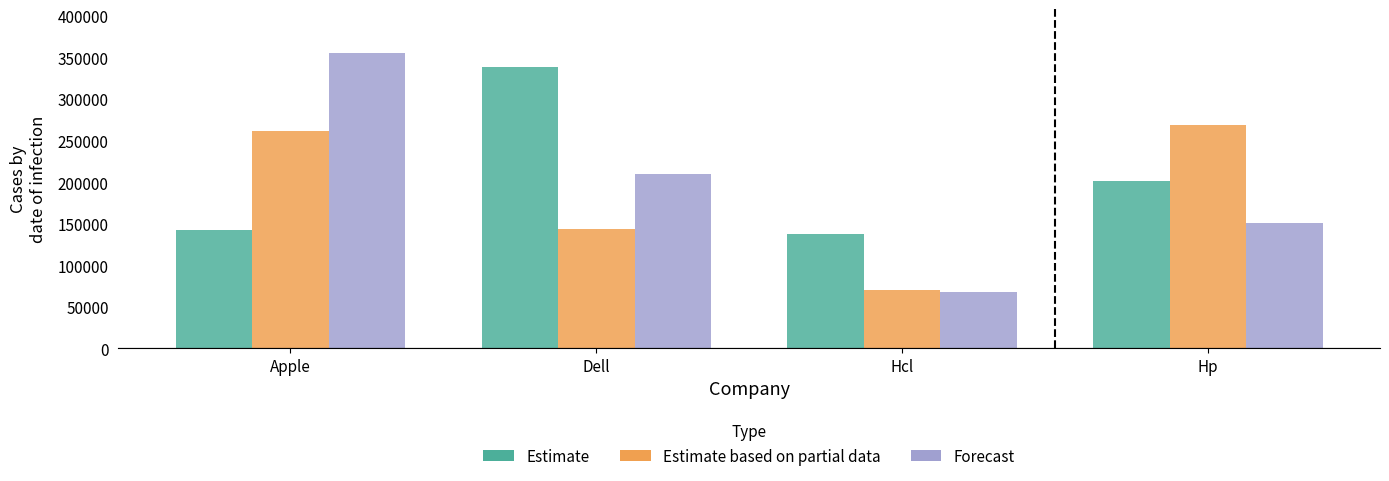

How many data points in Estimate based on partial data are less than 261709?

2